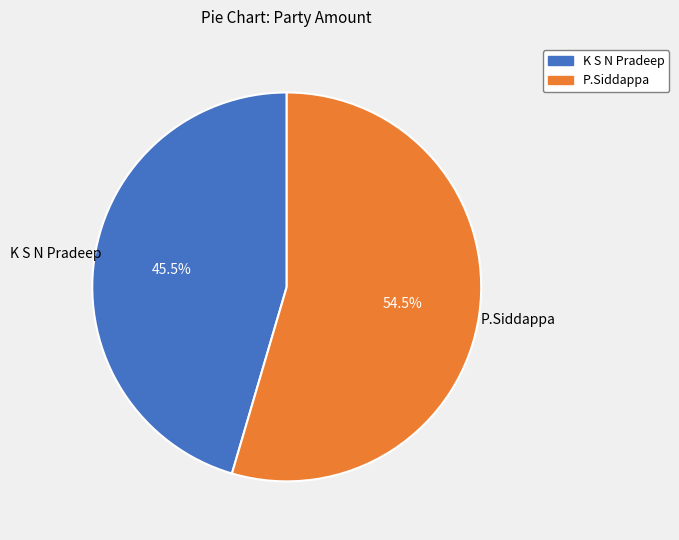

Between K S N Pradeep and P.Siddappa, which is larger?

P.Siddappa